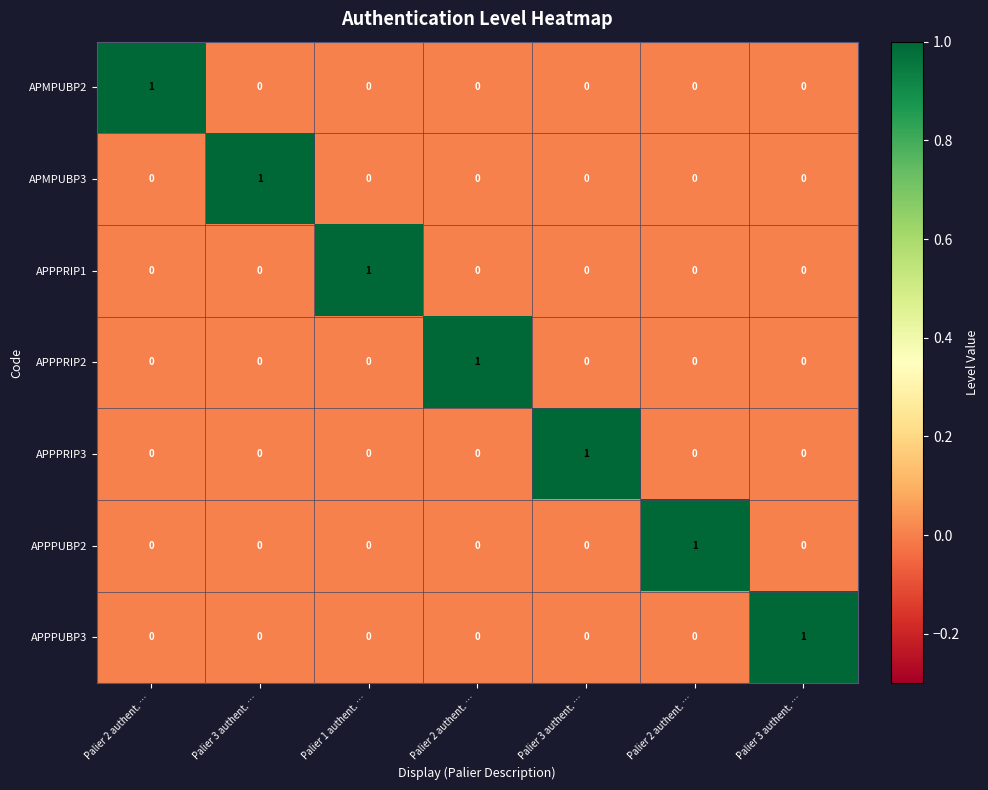

At how many categories does at least one series exceed 0?

7